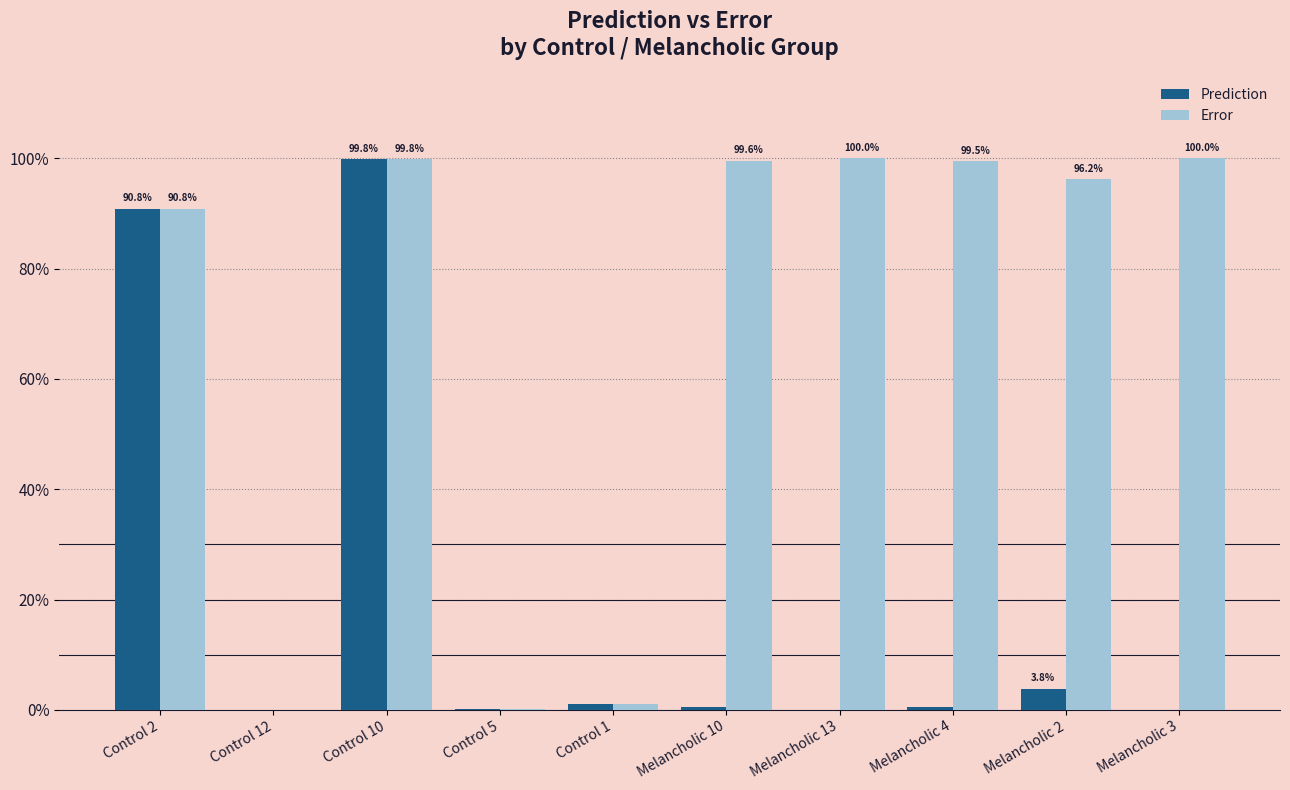

True or false: Error has a value of 1.3 at Melancholic 4.

False